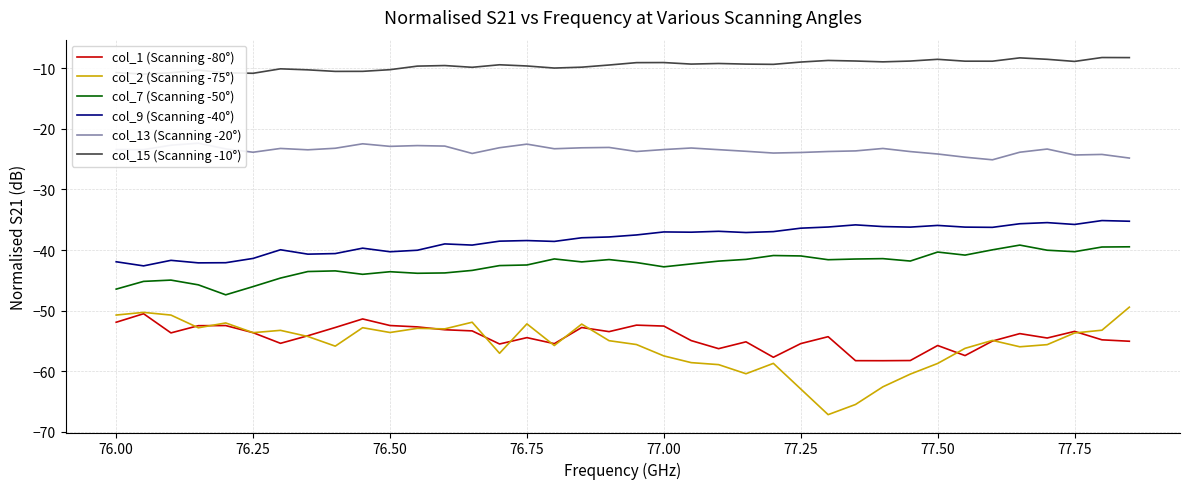

What is the value of the col_13 (Scanning -20°) point at the 1st from the left?

-23.4